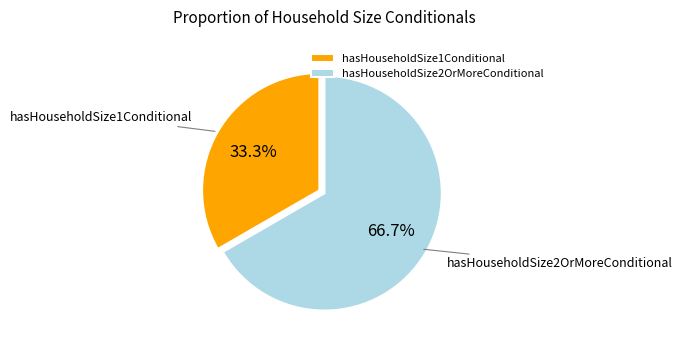

Approximately how many times larger is the value at hasHouseholdSize2OrMoreConditional compared to hasHouseholdSize1Conditional?

2.0